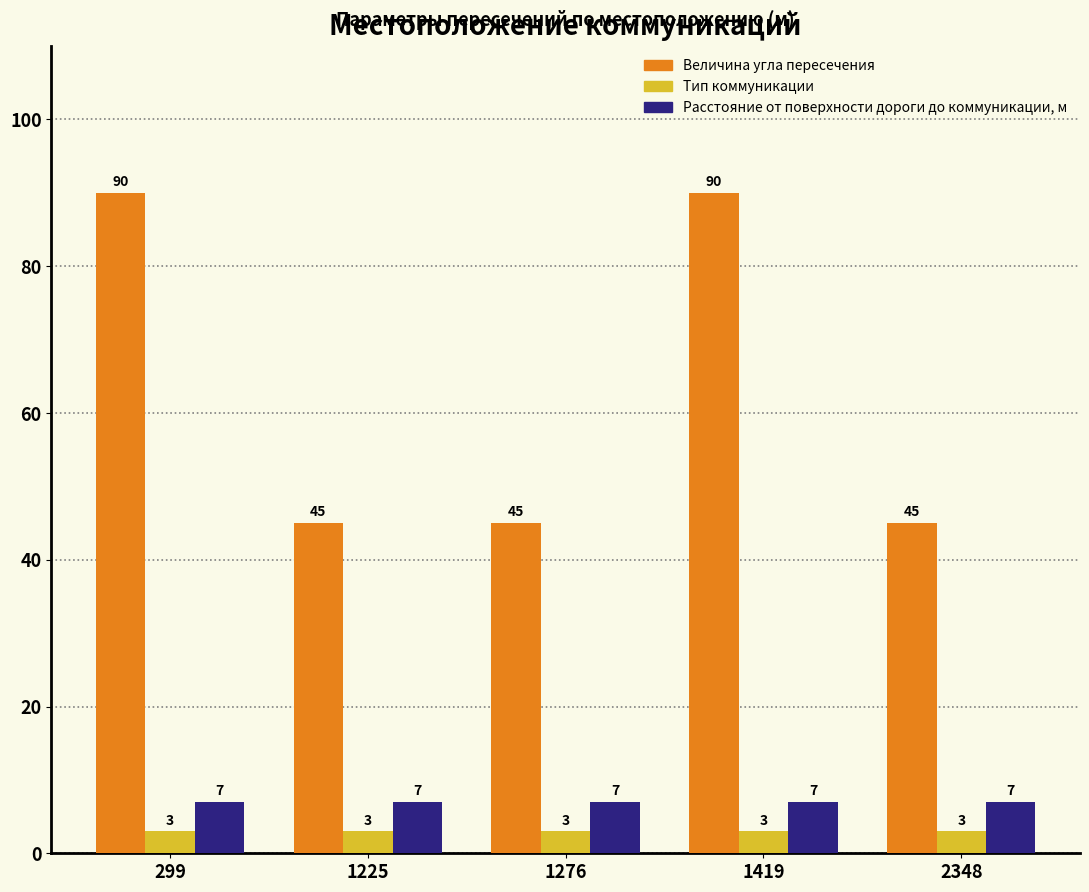

What is the lowest value of the Тип коммуникации series?

3